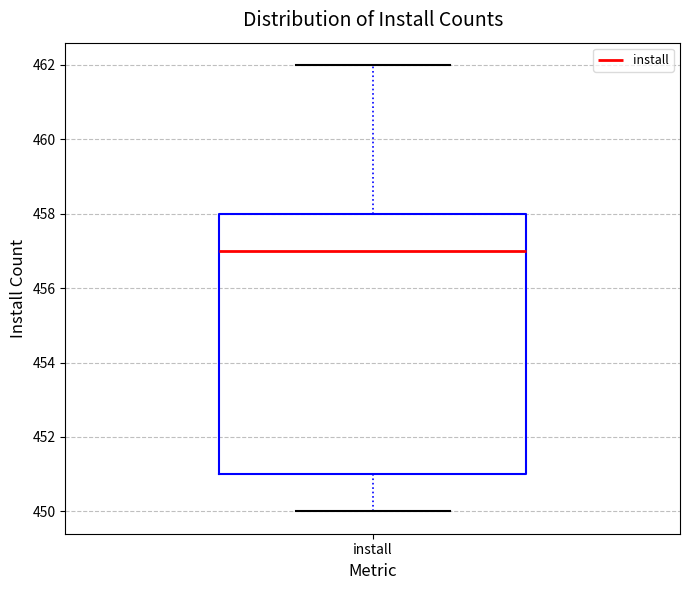

Transcribe this box plot: give where the median line is, the range the box spans, and where the two whiskers end, as read against the y-axis. The values are not printed on the chart, so give them approximately, as read against the axis.

median 457, box 451 to 458, whiskers 450 to 462